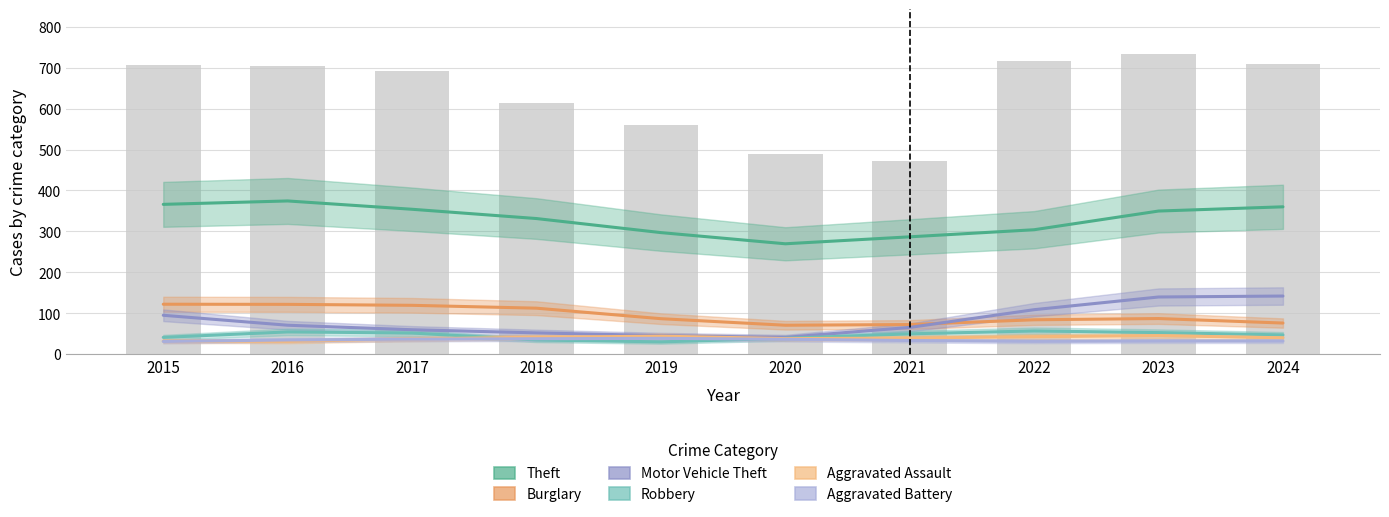

True or false: Motor Vehicle Theft has a value of 25.3 at 2022.

False